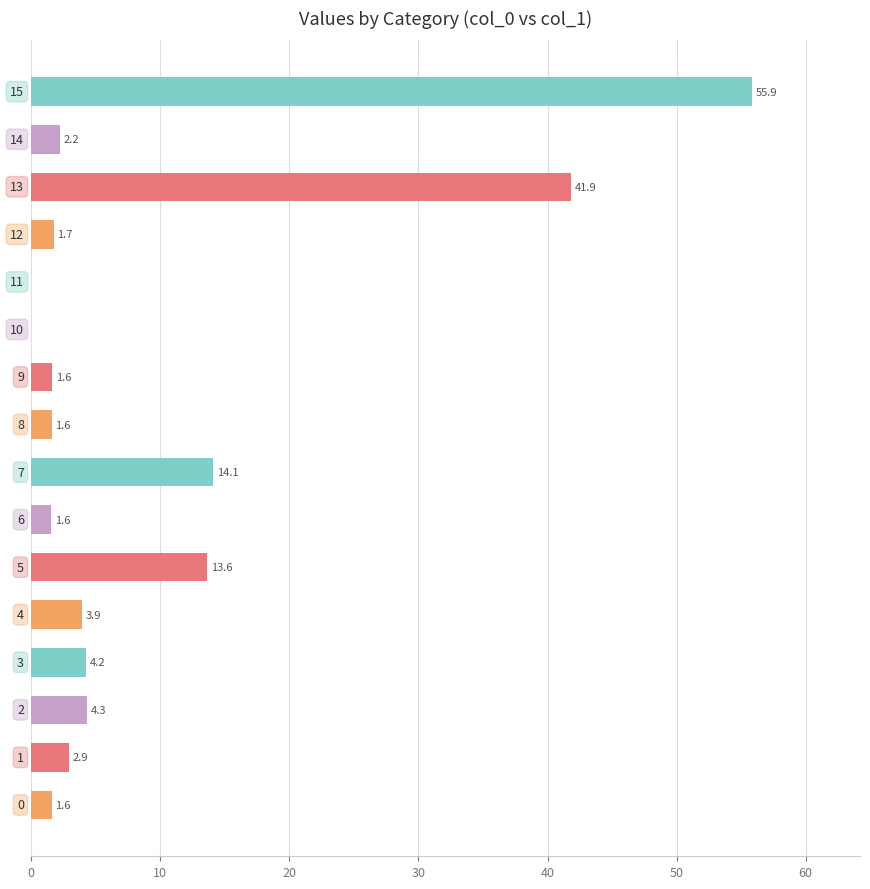

What is the greatest value displayed?

55.9